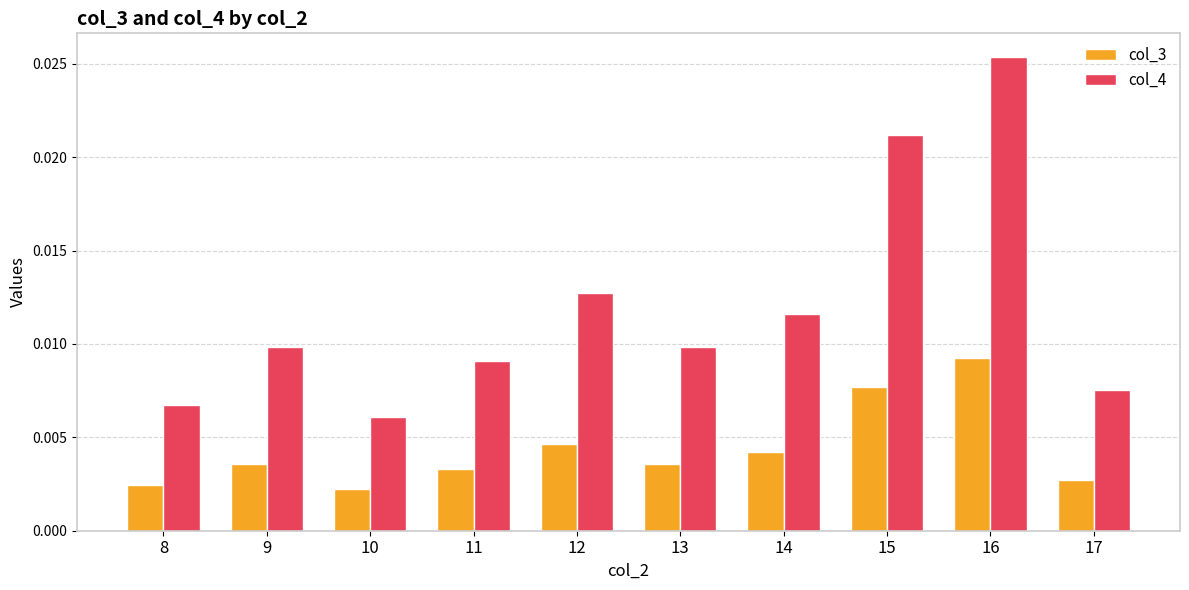

At 10, list the series in order from smallest to largest.

col_3, col_4